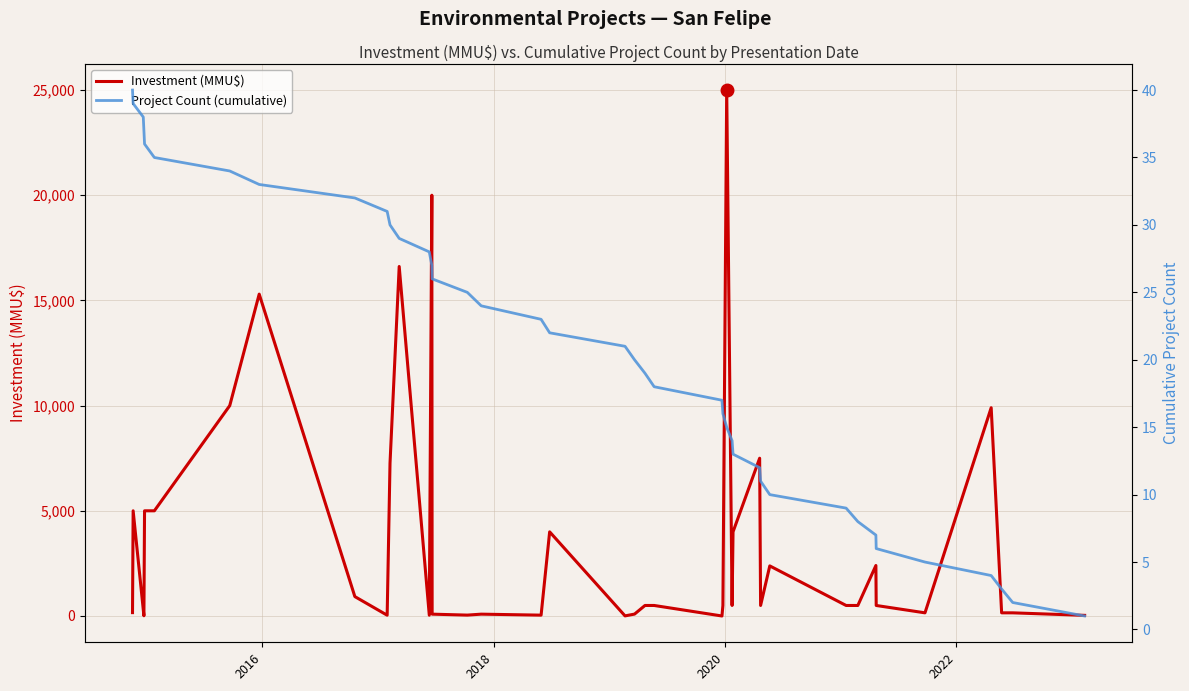

What is the highest value of the Investment (MMU$) series?

25000